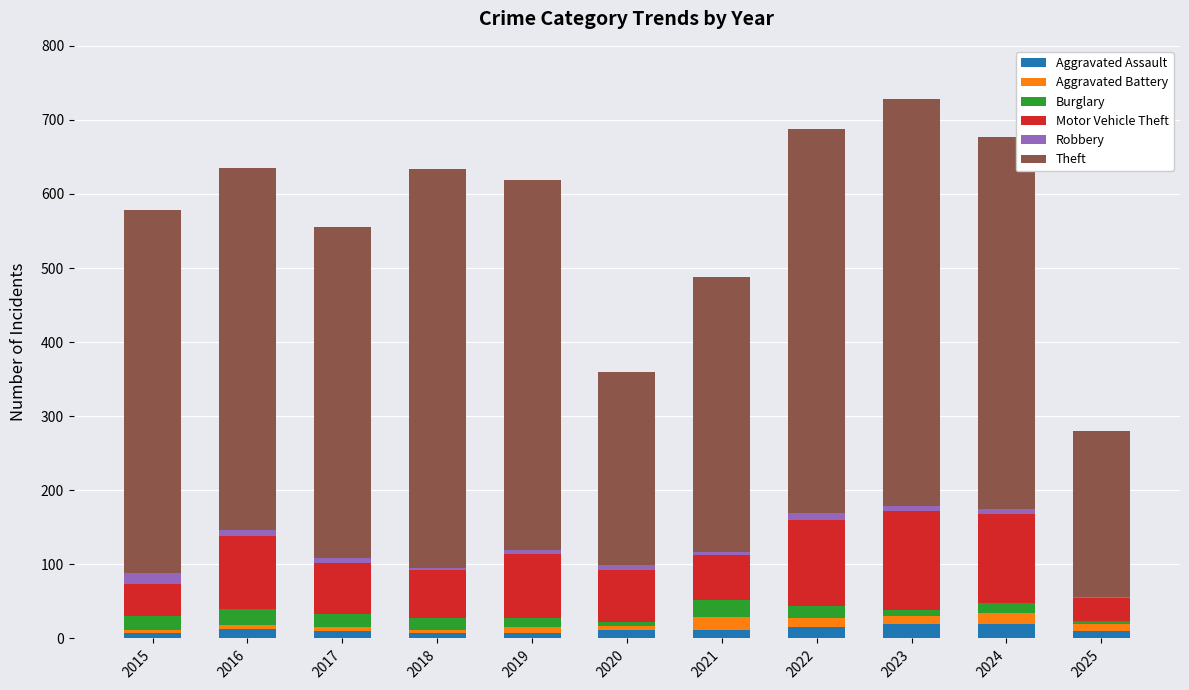

What is the sum of all Motor Vehicle Theft values?

893